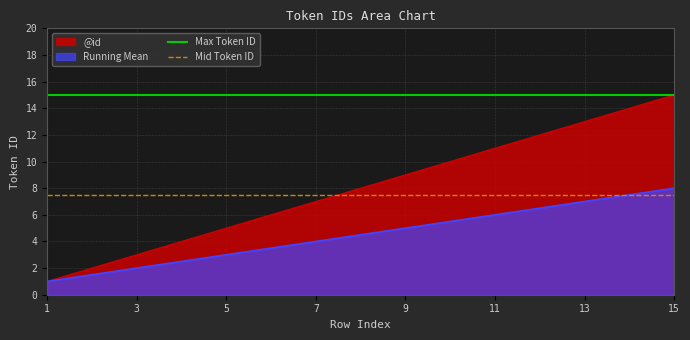

The Mid Token ID series shows 4.7 at 1. True or false?

False